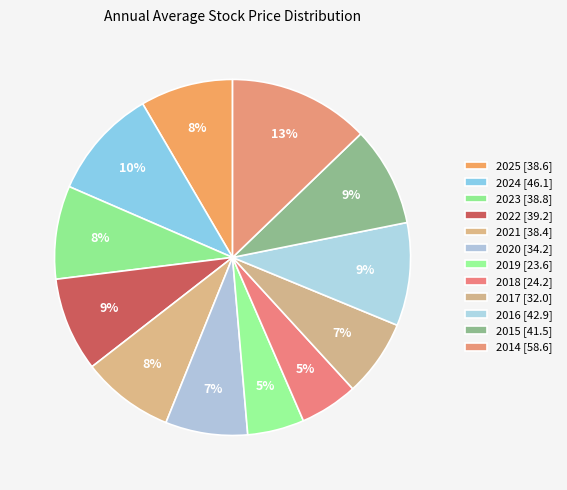

Count the number of slices in the pie.

12